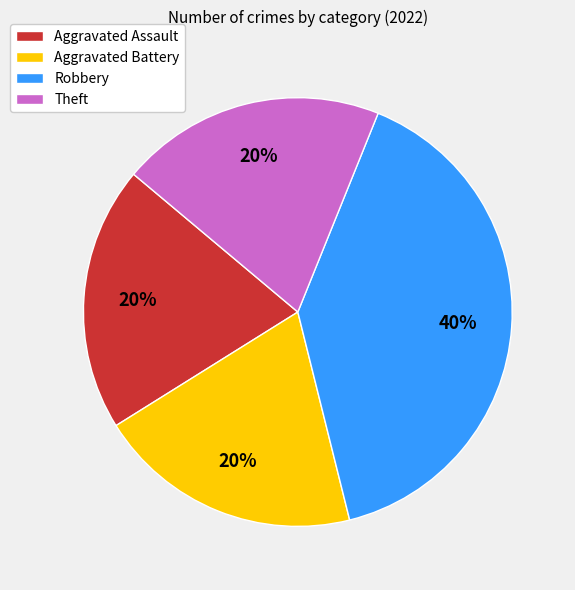

The Aggravated Assault slice represents 20% of the pie. True or false?

True